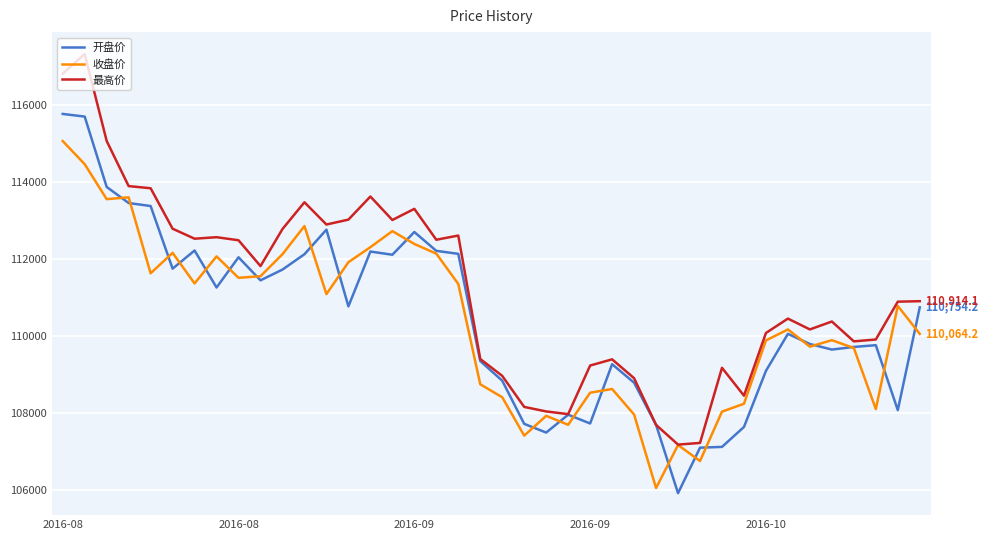

Which series has the largest range (max minus min)?

最高价